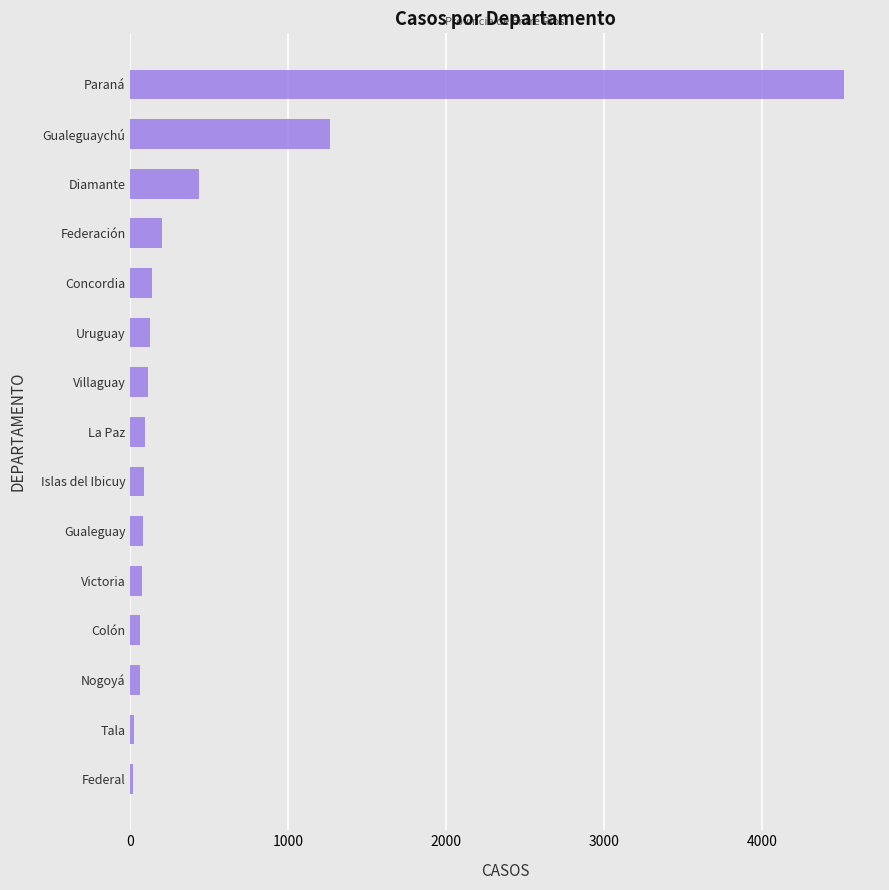

Which has a higher value, Nogoyá or Federación?

Federación